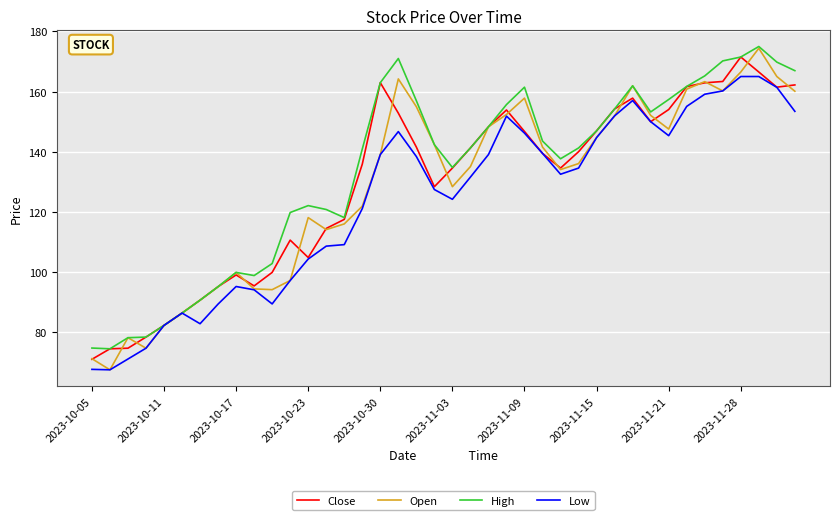

Which series has the largest range (max minus min)?

Open